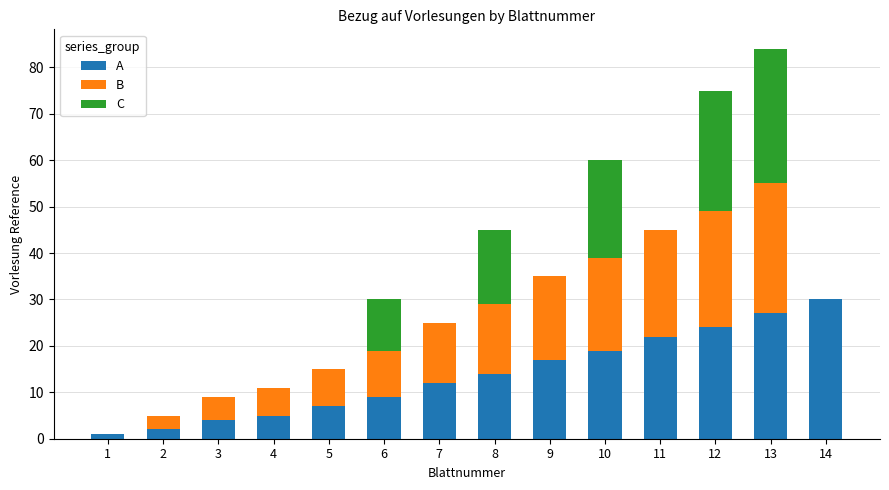

At which label does A reach its peak?

14